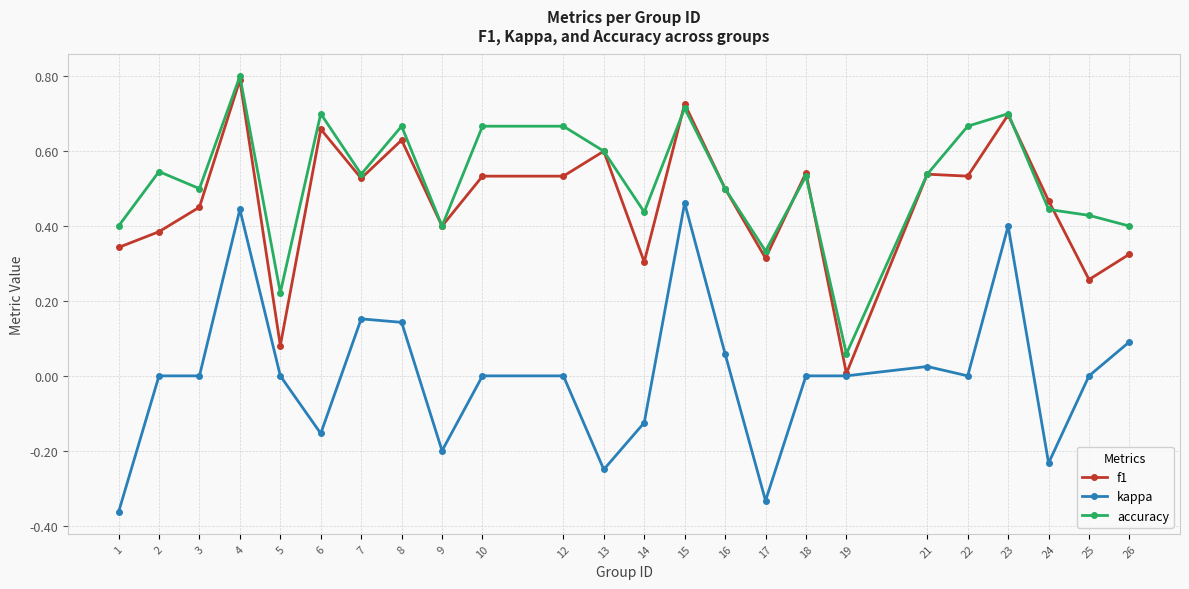

True or false: kappa has more than 2 interior local peaks.

True